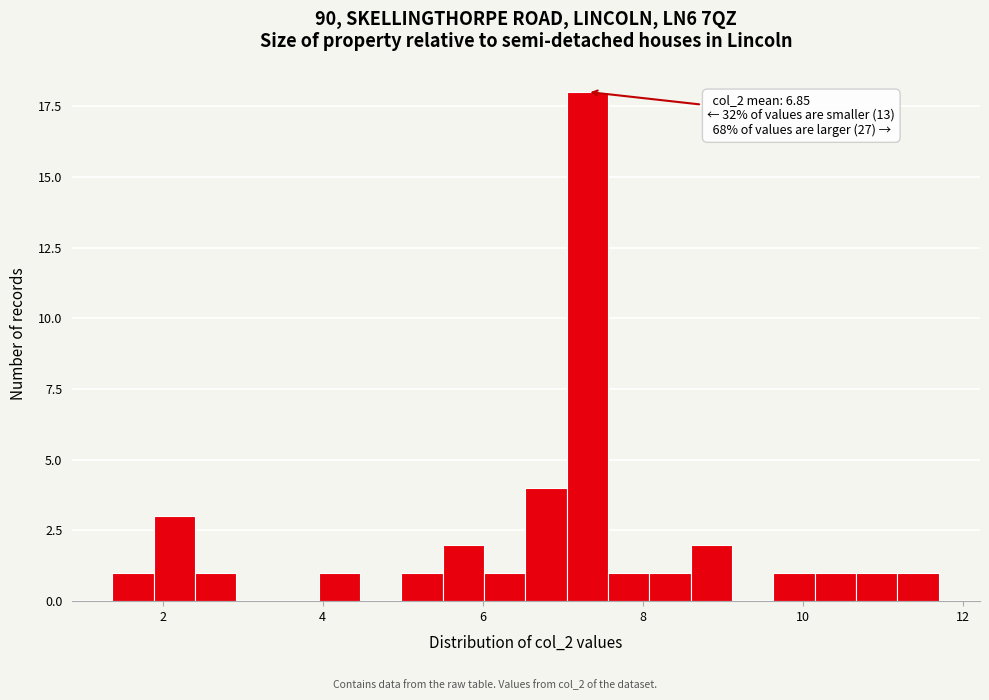

Around what value on the x-axis is the tallest bar? Give the approximate position of its centre, as read against the axis.

7.4